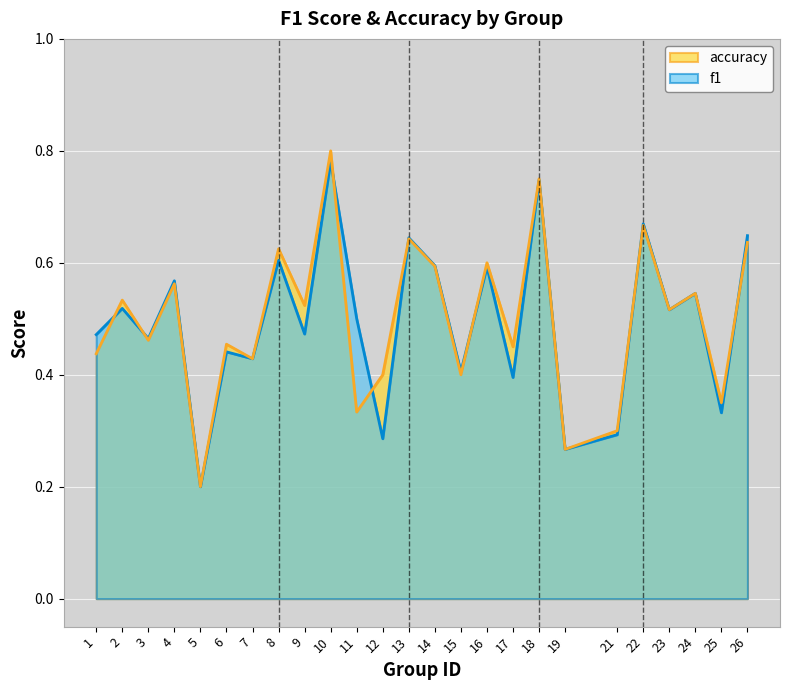

List the series in order of their overall mean, highest first.

accuracy, f1